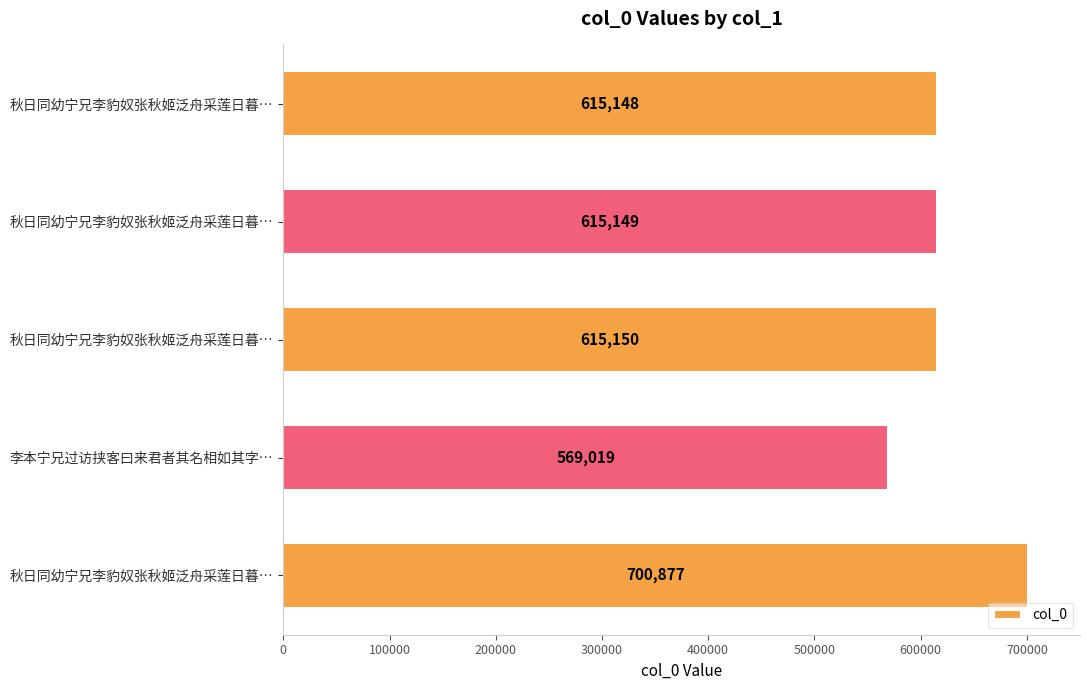

How many categories are shown in the chart?

5